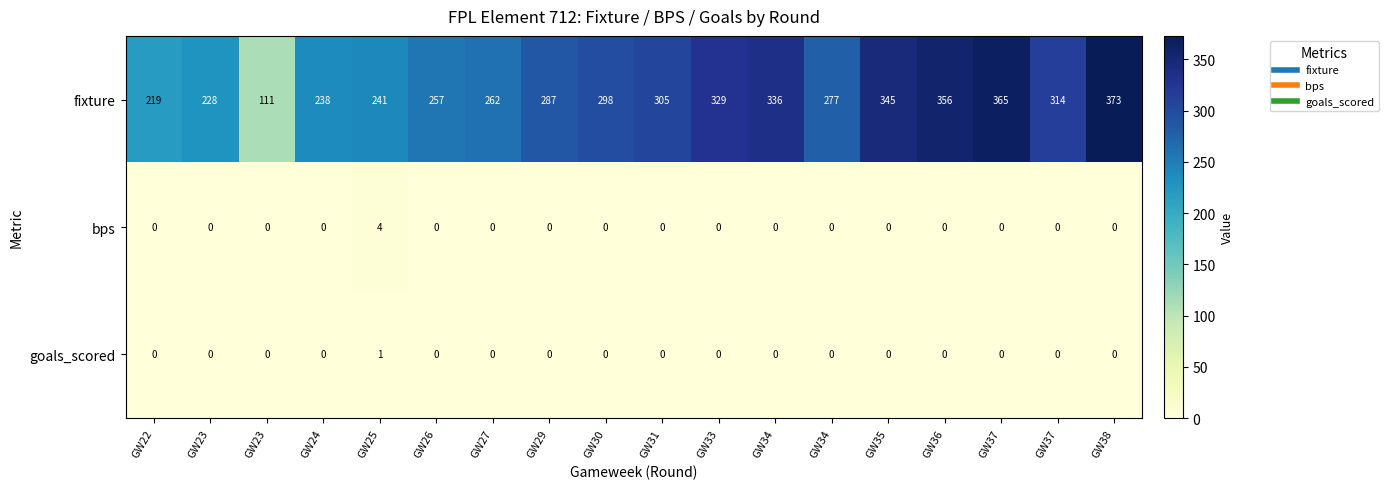

Count the number of categories in the chart.

18